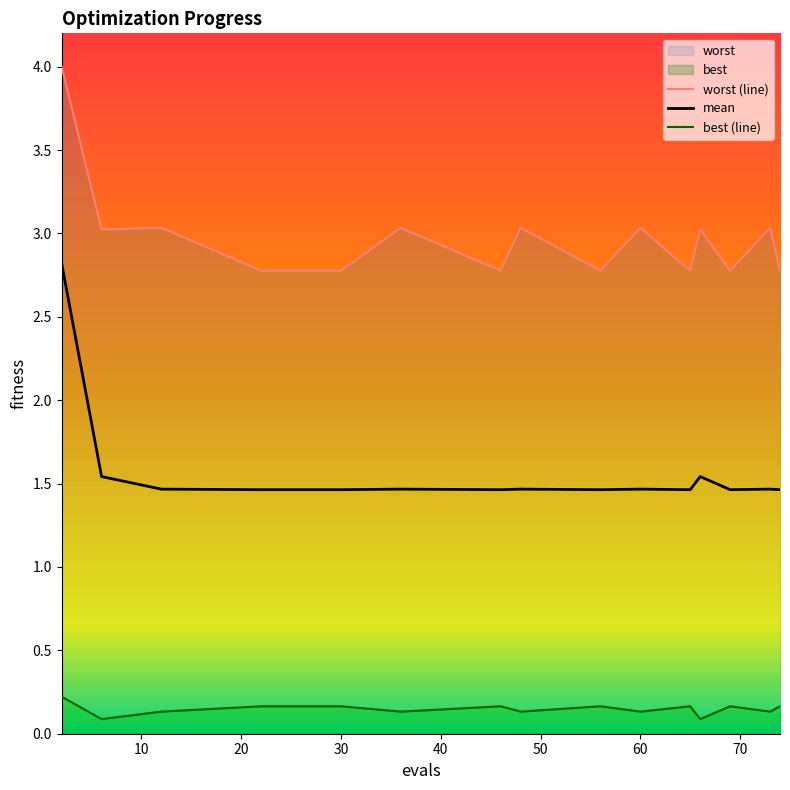

The mean series shows 1.0 at 60. True or false?

False